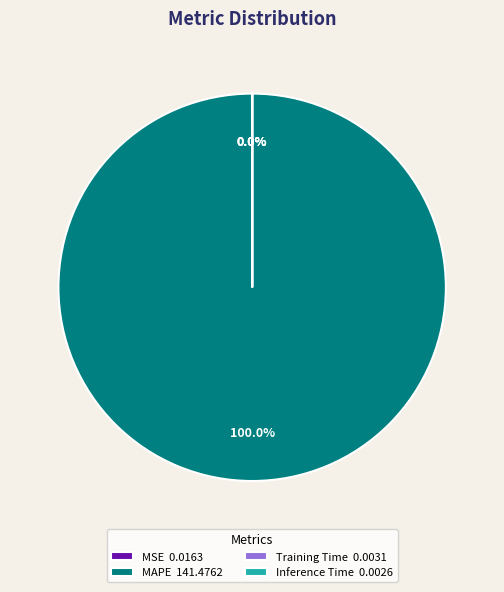

Does any single category account for the majority?

Yes